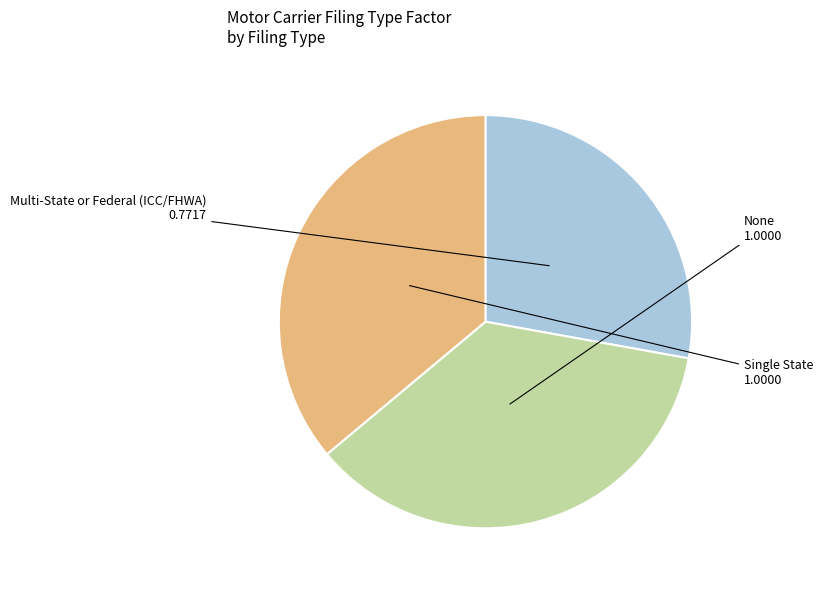

Count the number of slices in the pie.

3